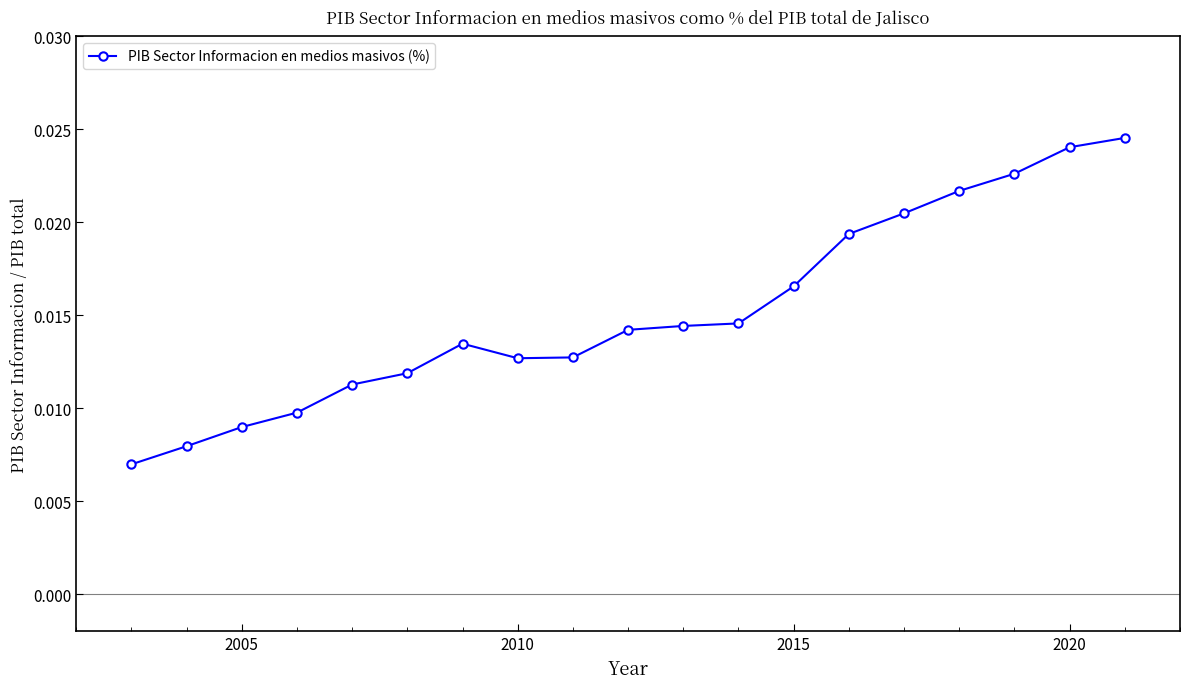

Count the values in the range 0 to 1.

19